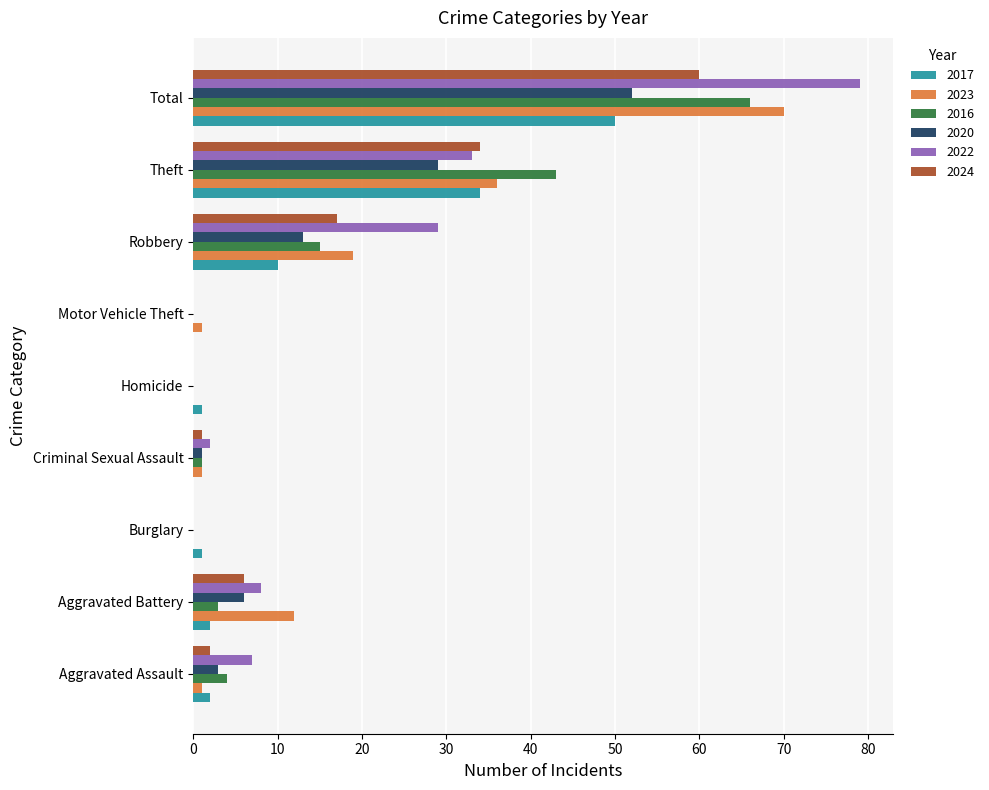

The value of 2023 at Burglary is 0. True or false?

True